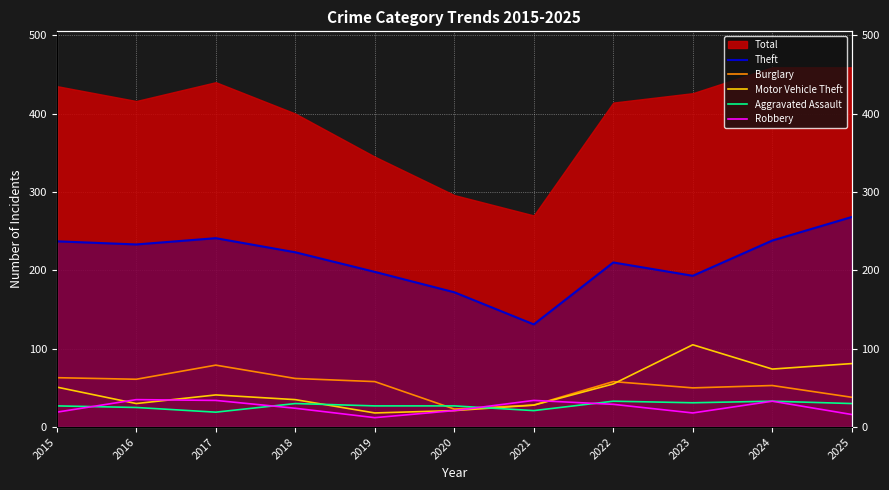

Is the value of Aggravated Assault at 2024 greater than the value of Motor Vehicle Theft at 2015?

No